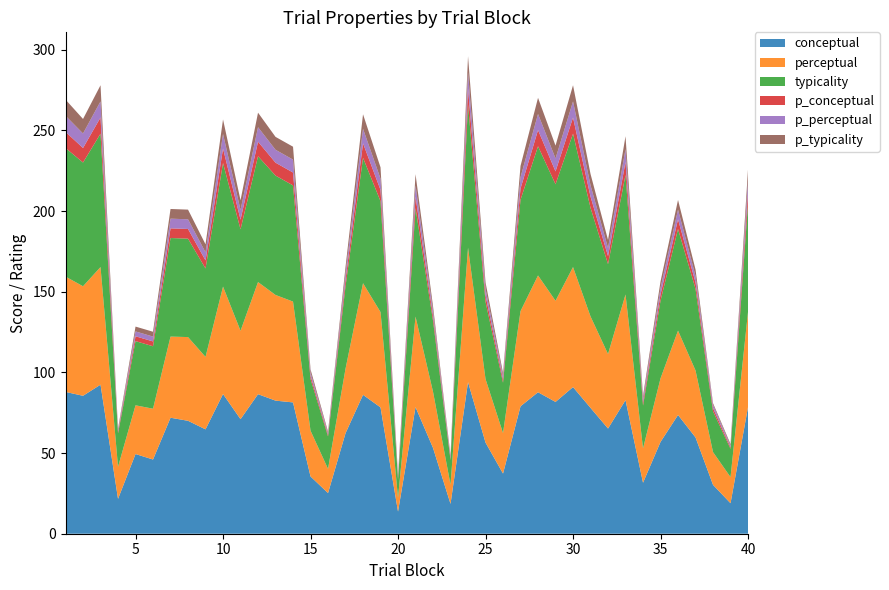

Reading left to right, extract all data points from this chart.

conceptual: 1=87.9	2=85.5	3=92.4	4=21.6	5=49.4	6=46.0	7=71.9	8=70.0	9=64.7	10=86.6	11=71.0	12=86.5	13=82.5	14=81.4	15=35.5	16=25.2	17=62.3	18=86.1	19=78.3	20=13.7	21=78.5	22=53.2	23=18.5	24=94.0	25=56.5	26=37.3	27=79.0	28=87.7	29=81.7	30=90.9	31=78.0	32=65.2	33=82.8	34=31.6	35=56.9	36=73.6	37=59.7	38=30.3	39=18.9	40=78.5
perceptual: 1=71.5	2=67.9	3=72.9	4=19.9	5=30.2	6=31.5	7=50.3	8=51.9	9=44.9	10=66.6	11=54.8	12=69.5	13=65.5	14=62.5	15=28.4	16=15.0	17=40.0	18=69.2	19=59.1	20=8.6	21=56.1	22=34.8	23=11.9	24=83.3	25=39.4	26=25.1	27=59.0	28=72.4	29=62.7	30=74.4	31=56.7	32=46.2	33=65.5	34=21.3	35=39.4	36=52.3	37=41.5	38=20.3	39=16.2	40=59.1
typicality: 1=79.7	2=76.7	3=82.7	4=20.7	5=39.8	6=38.7	7=61.1	8=61.0	9=54.8	10=76.6	11=62.9	12=78.0	13=74.0	14=72.0	15=32.0	16=20.1	17=51.1	18=77.7	19=68.7	20=11.1	21=67.3	22=44.0	23=15.2	24=88.7	25=47.9	26=31.2	27=69.0	28=80.1	29=72.2	30=82.7	31=67.3	32=55.7	33=74.1	34=26.5	35=48.1	36=63.0	37=50.6	38=25.3	39=17.5	40=67.3
p_conceptual: 1=10.0	2=9.0	3=10.0	4=1.0	5=3.0	6=3.0	7=6.0	8=6.0	9=5.0	10=9.0	11=6.0	12=9.0	13=8.0	14=8.0	15=2.0	16=1.0	17=4.0	18=9.0	19=7.0	20=1.0	21=7.0	22=3.0	23=1.0	24=10.0	25=4.0	26=2.0	27=7.0	28=10.0	29=8.0	30=10.0	31=7.0	32=5.0	33=8.0	34=2.0	35=4.0	36=6.0	37=4.0	38=2.0	39=1.0	40=7.0
p_perceptual: 1=10.0	2=9.0	3=10.0	4=1.0	5=3.0	6=3.0	7=6.0	8=6.0	9=5.0	10=9.0	11=6.0	12=9.0	13=8.0	14=8.0	15=2.0	16=1.0	17=4.0	18=9.0	19=7.0	20=1.0	21=7.0	22=3.0	23=1.0	24=10.0	25=4.0	26=2.0	27=7.0	28=10.0	29=8.0	30=10.0	31=7.0	32=5.0	33=8.0	34=2.0	35=4.0	36=6.0	37=4.0	38=2.0	39=1.0	40=7.0
p_typicality: 1=10.0	2=9.0	3=10.0	4=1.0	5=3.0	6=3.0	7=6.0	8=6.0	9=5.0	10=9.0	11=6.0	12=9.0	13=8.0	14=8.0	15=2.0	16=1.0	17=4.0	18=9.0	19=7.0	20=1.0	21=7.0	22=3.0	23=1.0	24=10.0	25=4.0	26=2.0	27=7.0	28=10.0	29=8.0	30=10.0	31=7.0	32=5.0	33=8.0	34=2.0	35=4.0	36=6.0	37=4.0	38=1.0	39=1.0	40=7.0